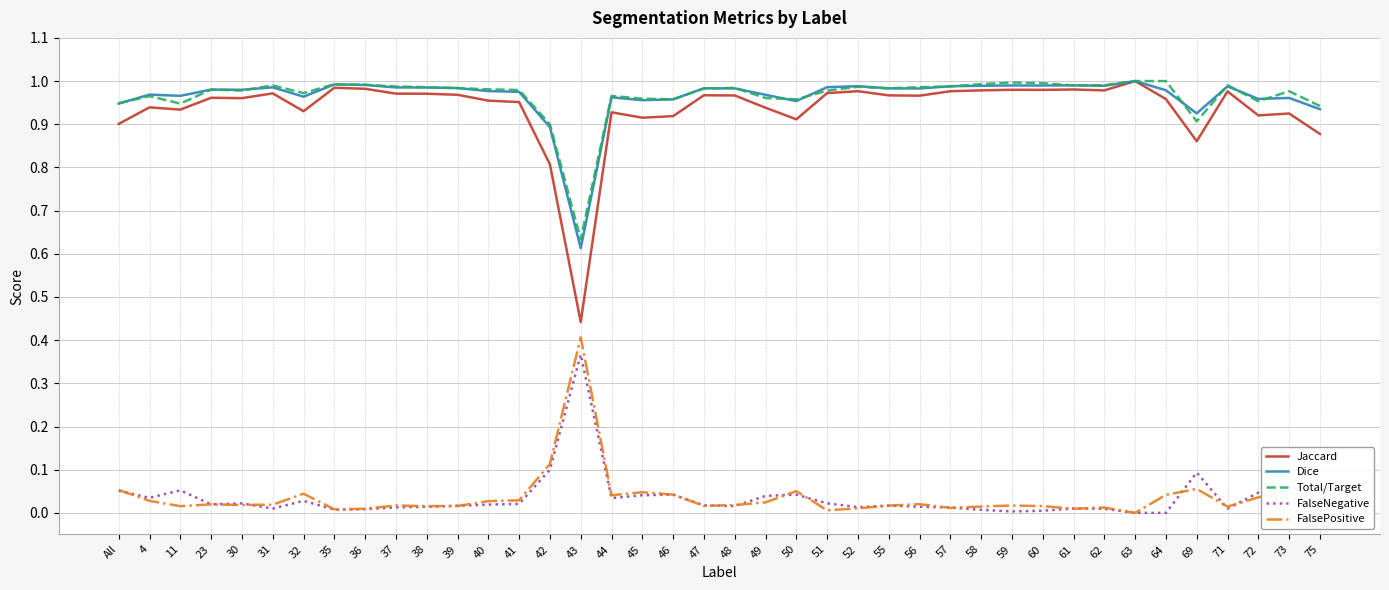

The Total/Target series shows 1.0 at 30. True or false?

True